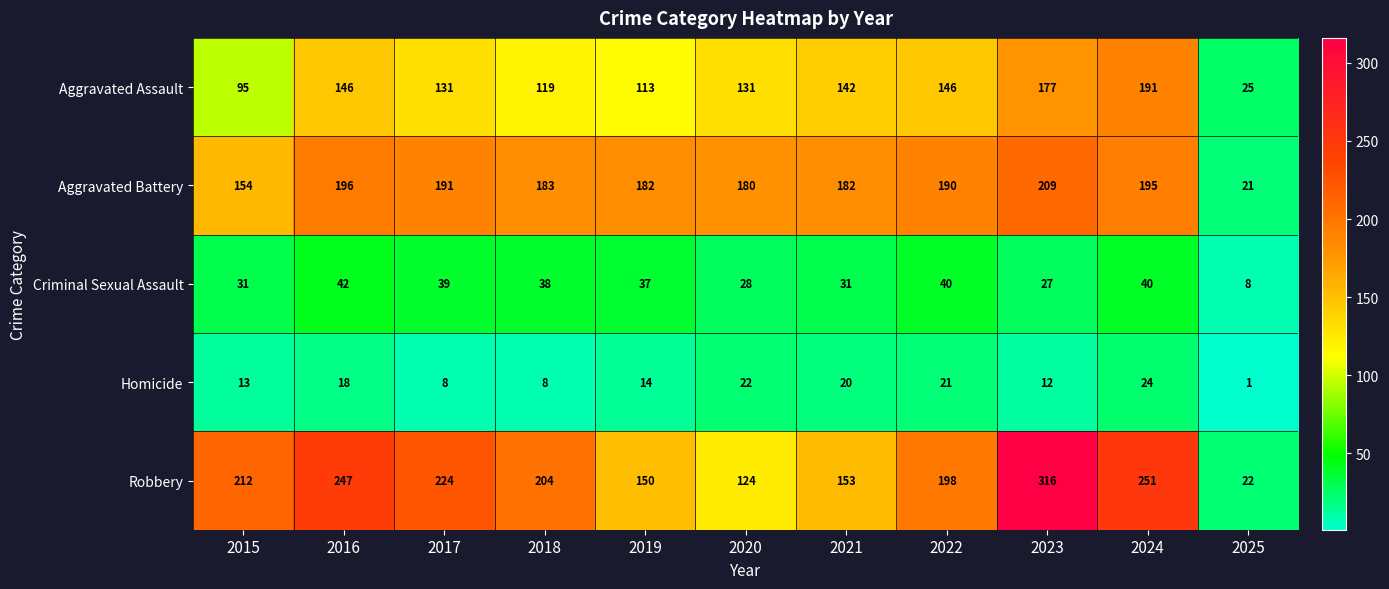

Which series has the largest range (max minus min)?

Robbery